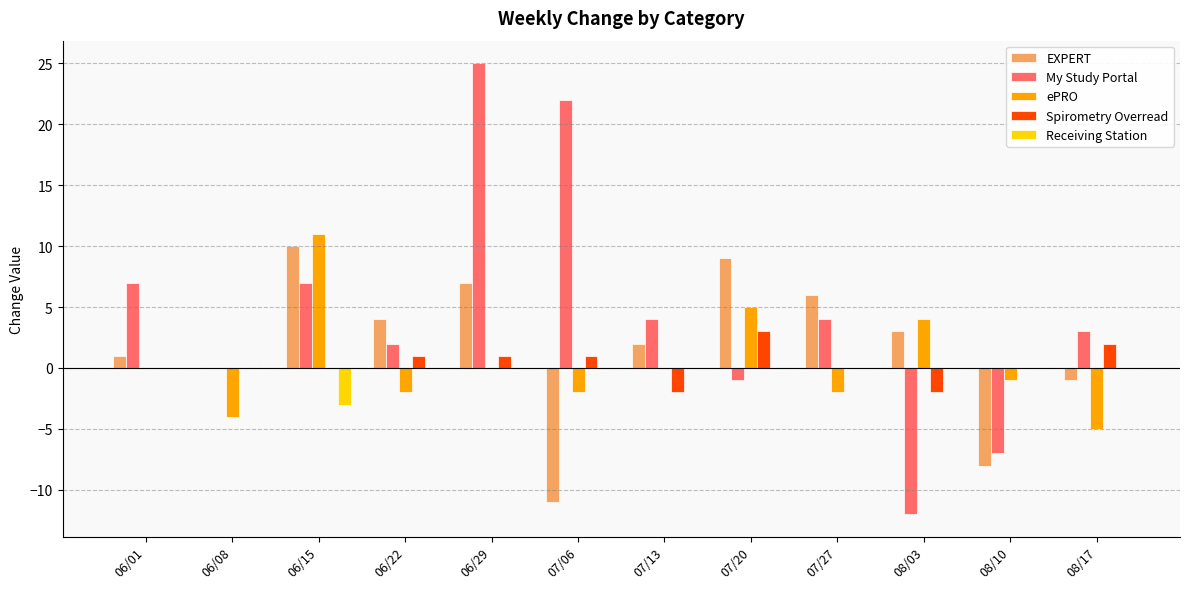

Which series has the largest range (max minus min)?

My Study Portal